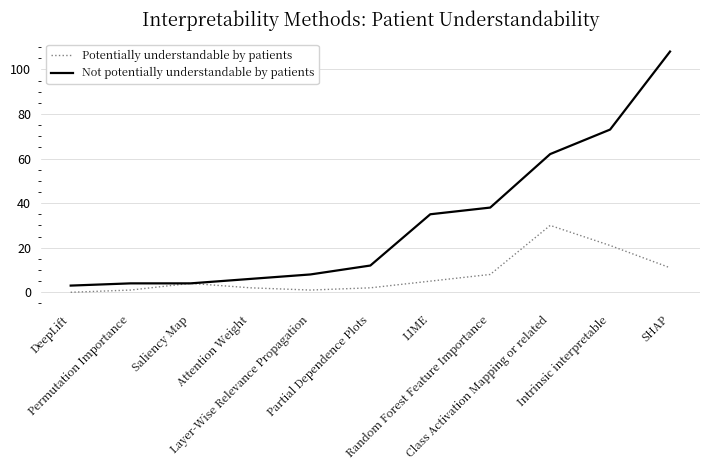

Where is Not potentially understandable by patients nearest to the value 55?

Class Activation Mapping or related